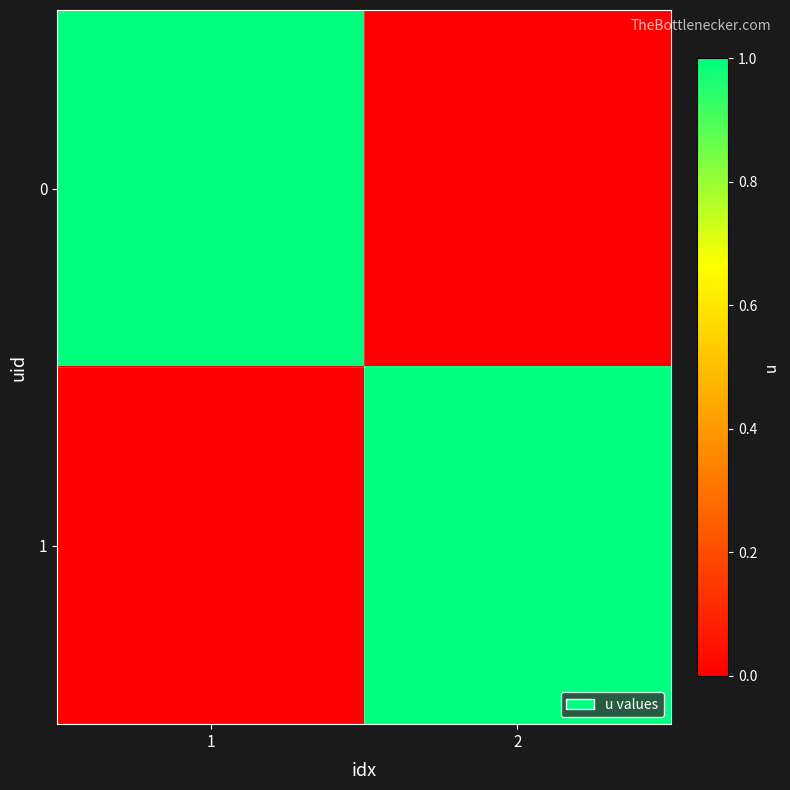

Count the number of categories in the chart.

2